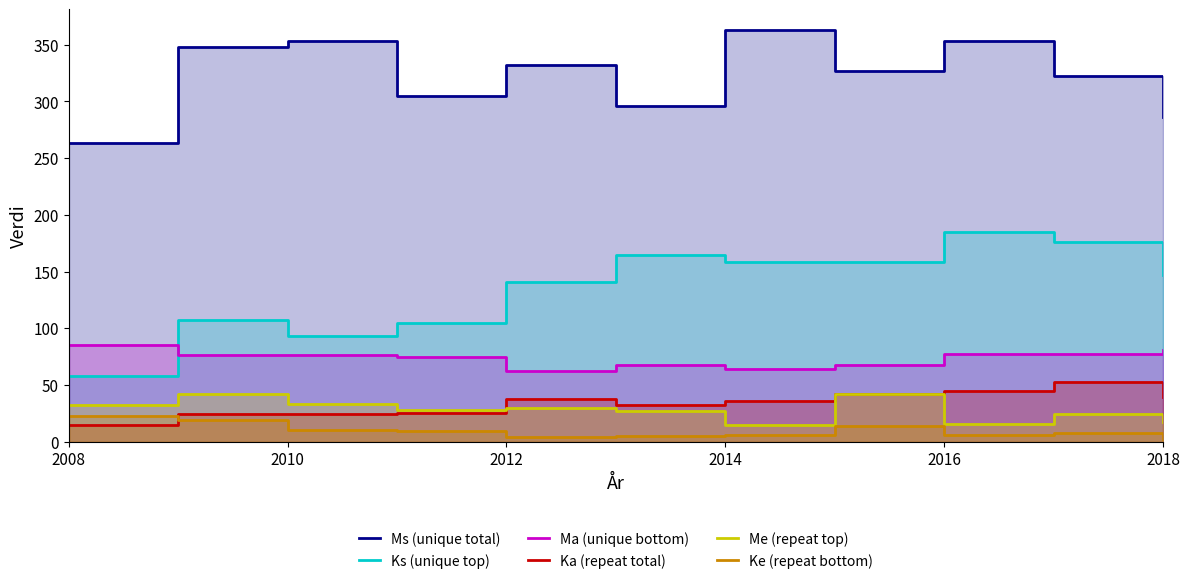

What is the label of the 4th point from the left?

2014